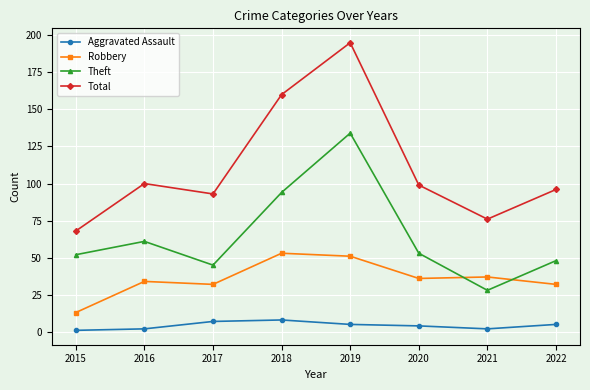

Count the number of data series in this chart.

4